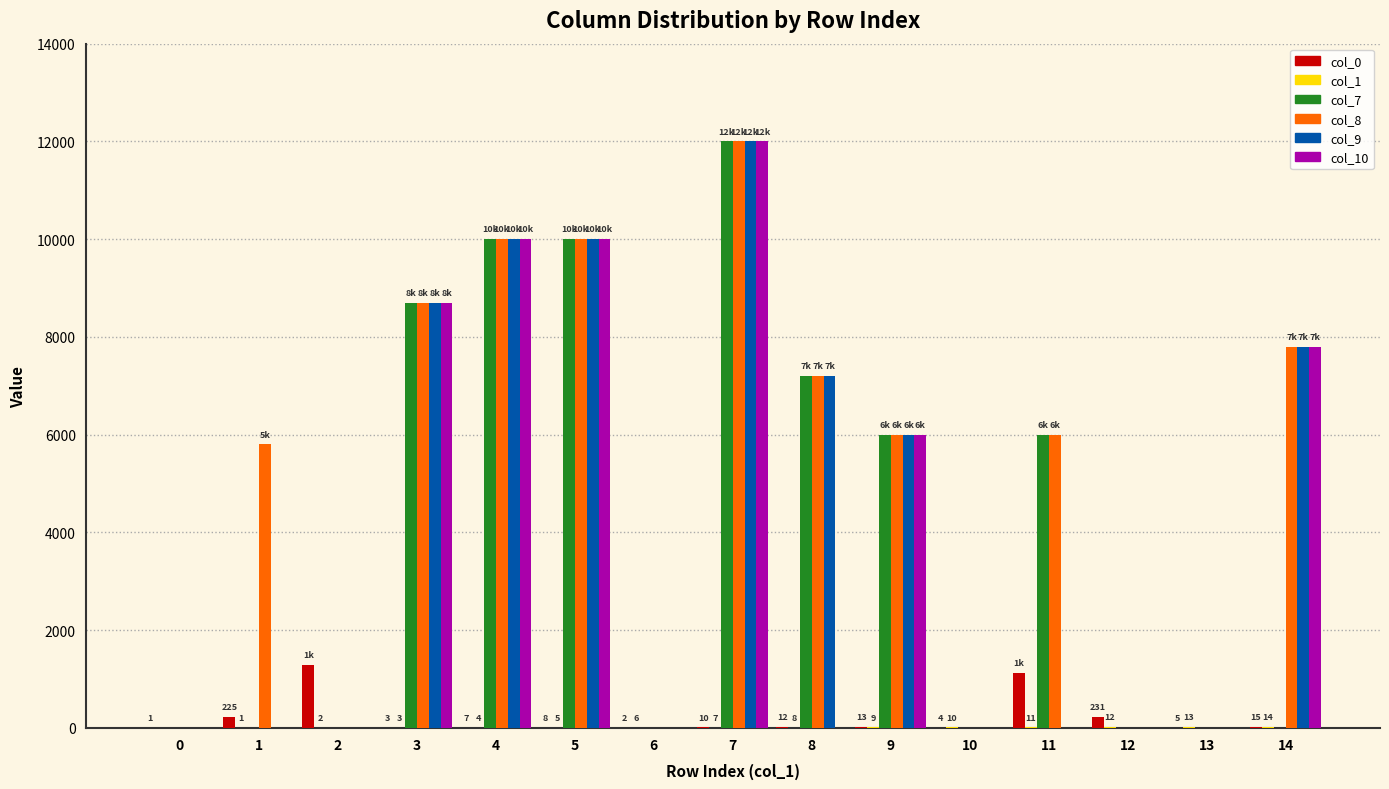

How many categories are shown in the chart?

15